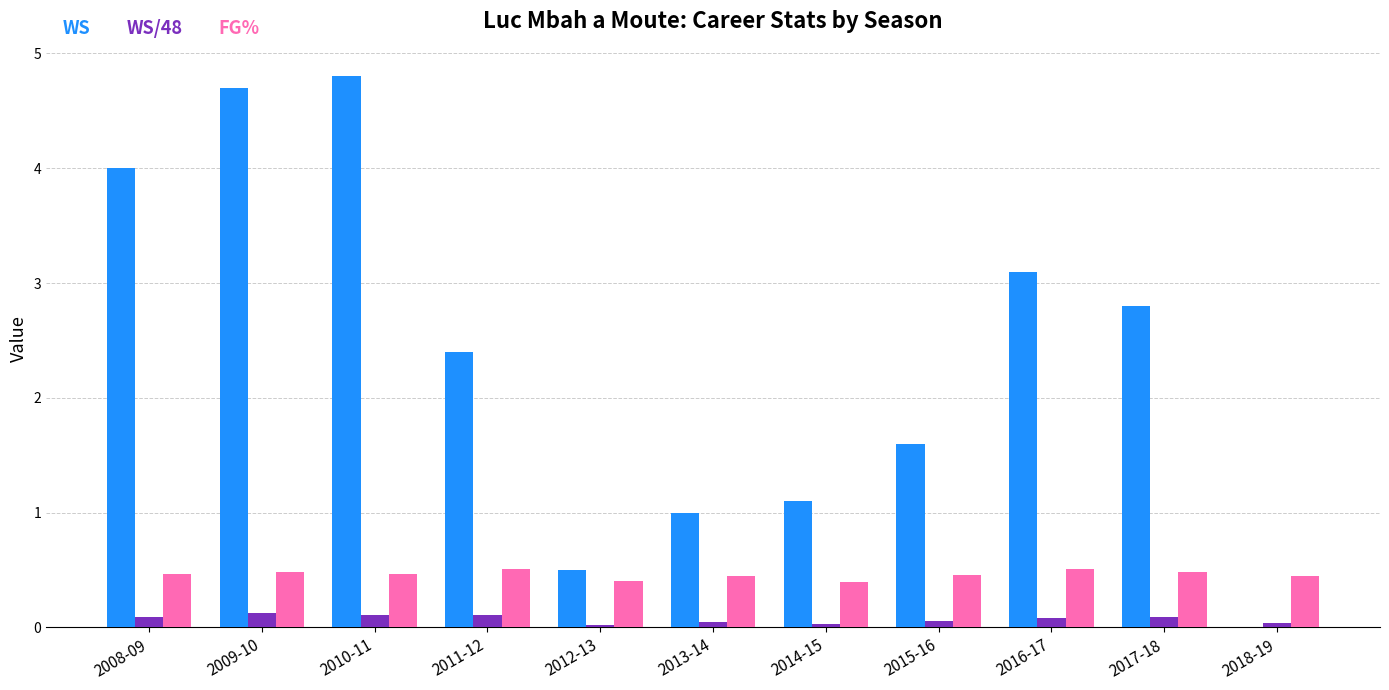

The WS series shows 3.1 at 2016-17. True or false?

True